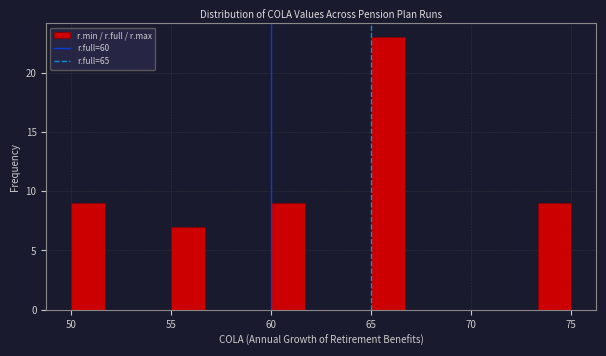

Around what value on the x-axis is the tallest bar? Give the approximate position of its centre, as read against the axis.

66.0